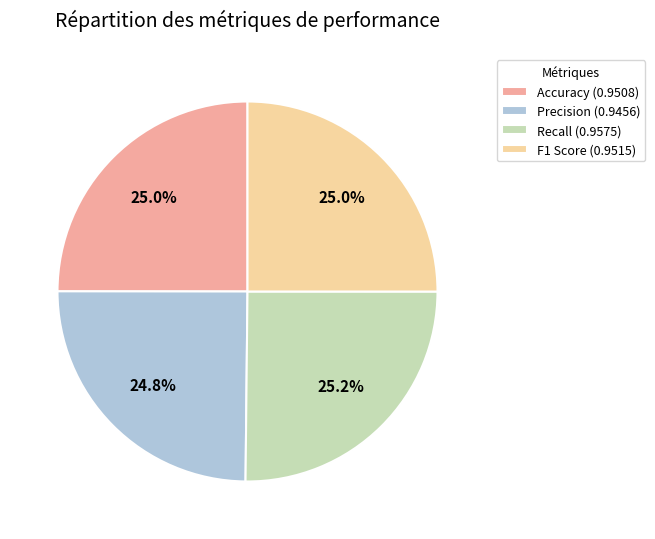

True or false: Accuracy accounts for 25% of the total.

True